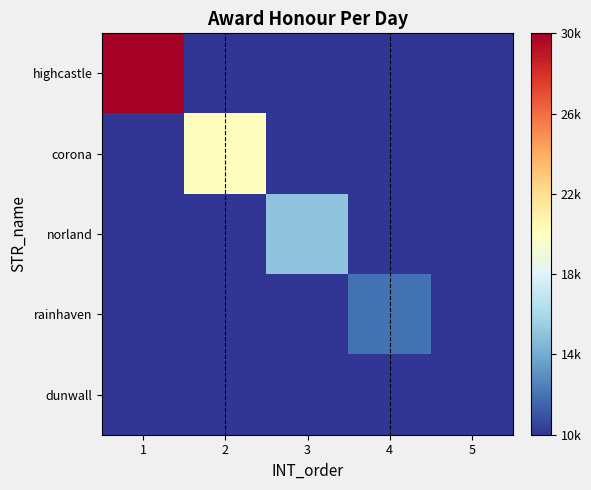

True or false: rainhaven has a value of 12000.0 at 4.

True